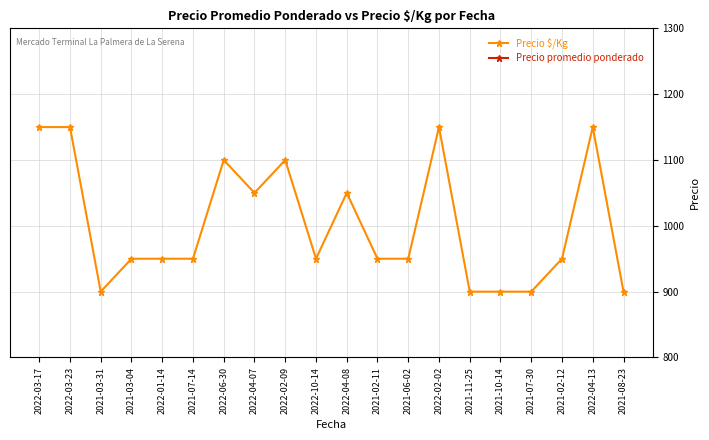

What is the smallest value displayed?

450